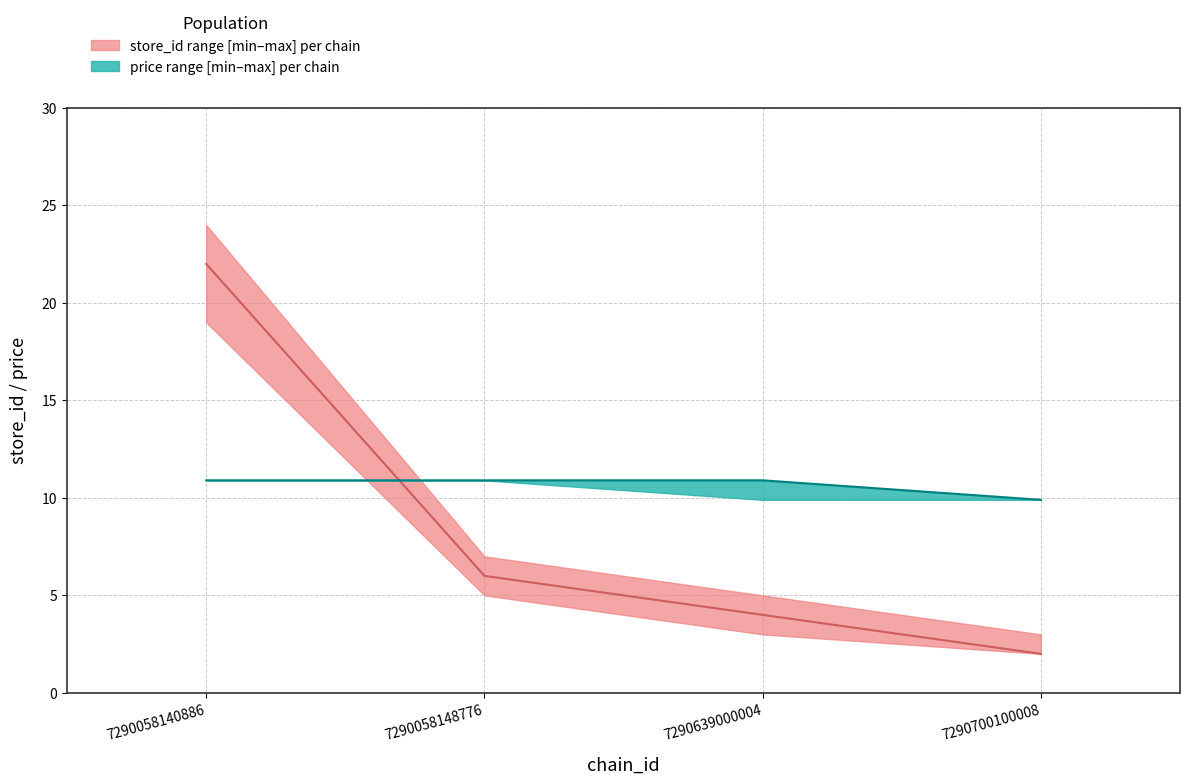

Where do price median per chain and store_id median per chain first cross each other?

7290058140886 and 7290058148776